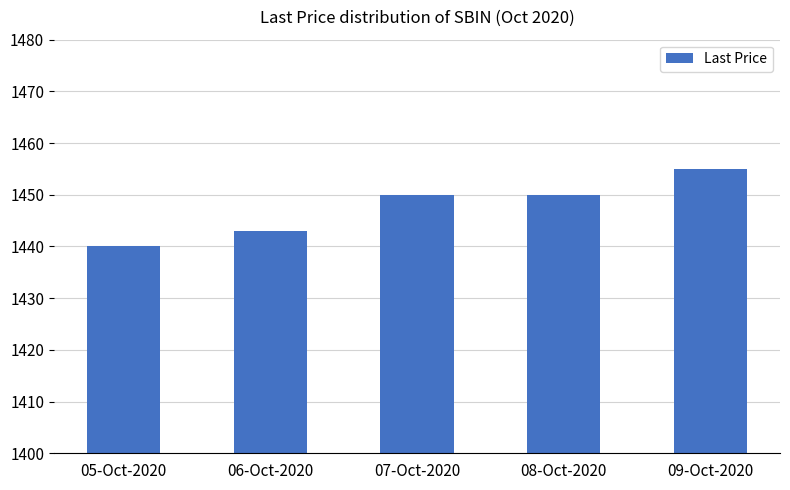

What is the difference between the second highest and minimum values?

10